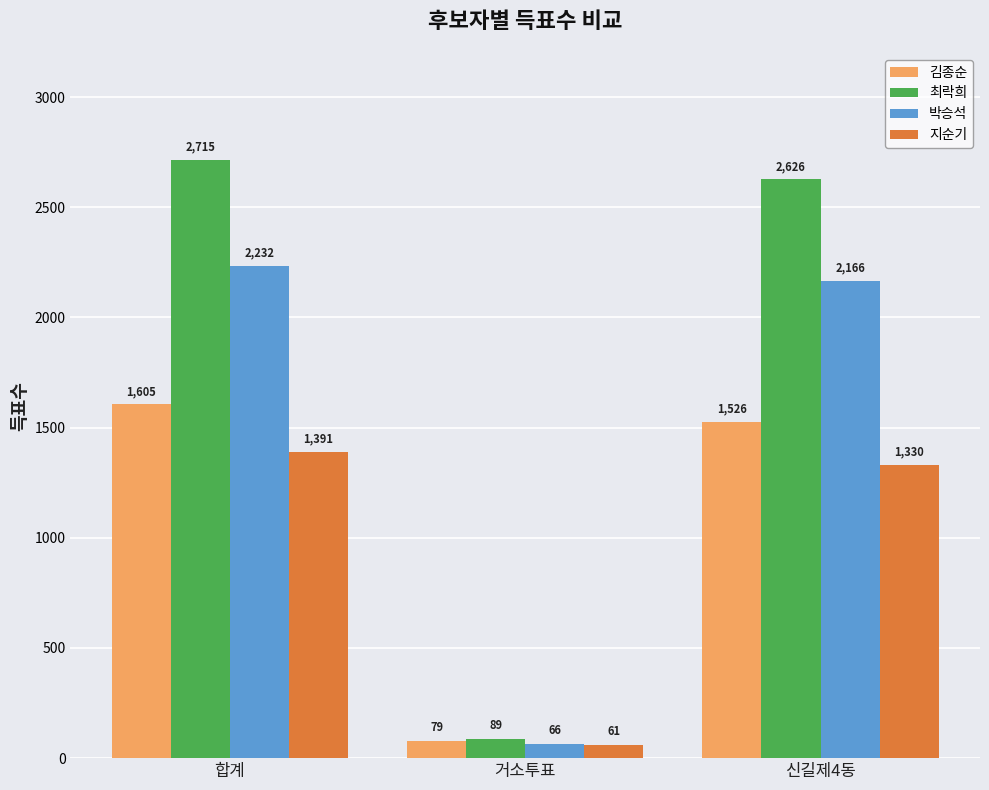

What is the sum of all 김종순 values?

3210